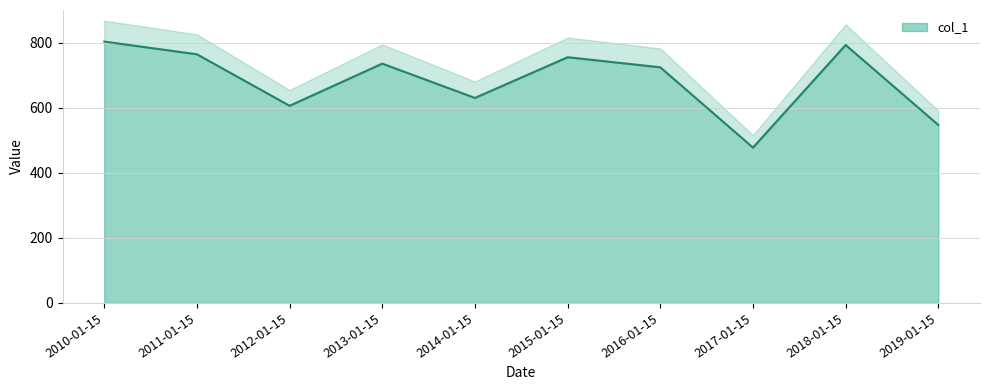

How many points are higher than both their immediate neighbors (excluding endpoints)?

3